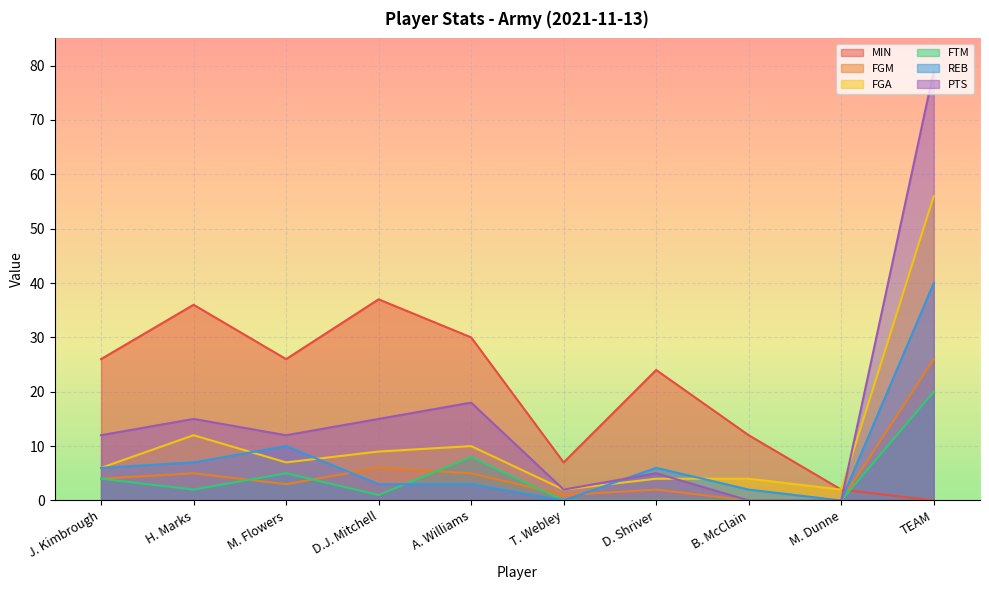

What is the greatest value displayed?

79